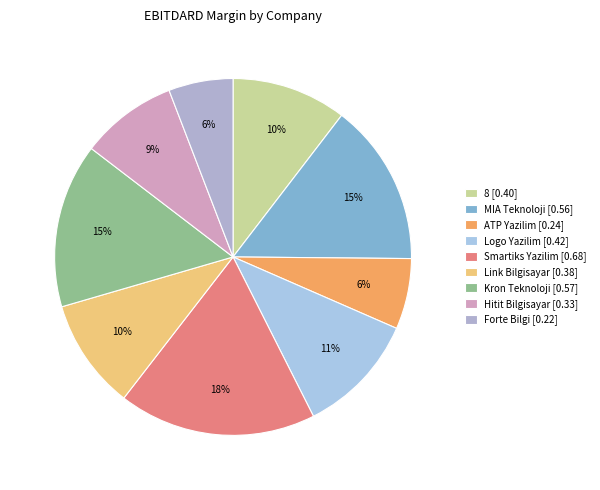

Do Forte Bilgi and Smartiks Yazilim together represent more than half of the pie?

No